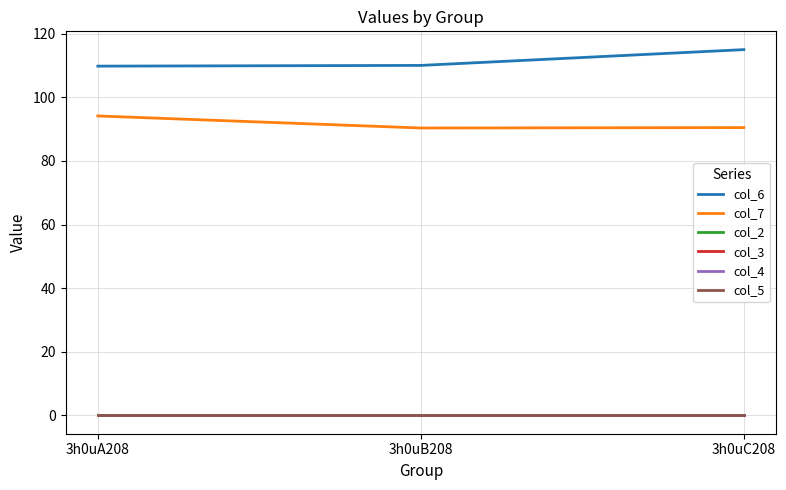

Which has a higher value, 3h0uA208 or 3h0uB208?

3h0uB208